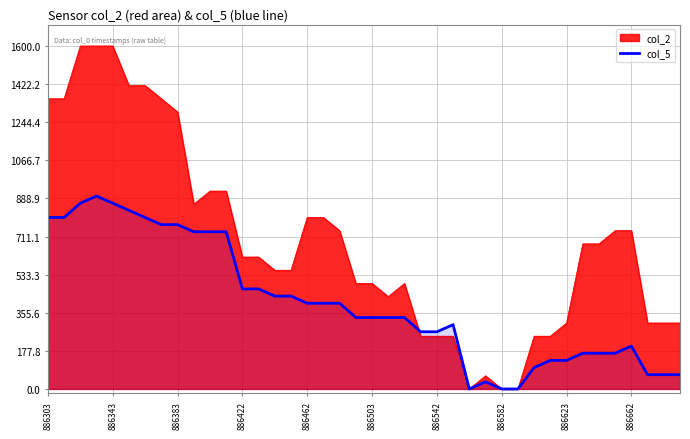

Which series has the widest spread of values?

col_2